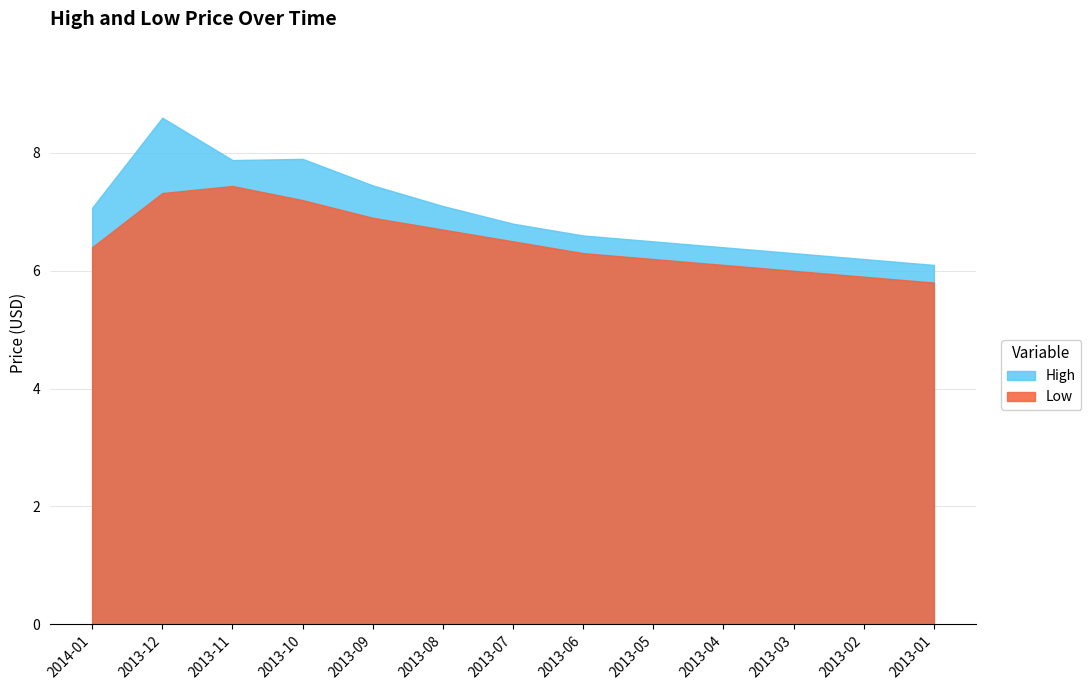

What is the greatest value displayed?

8.6